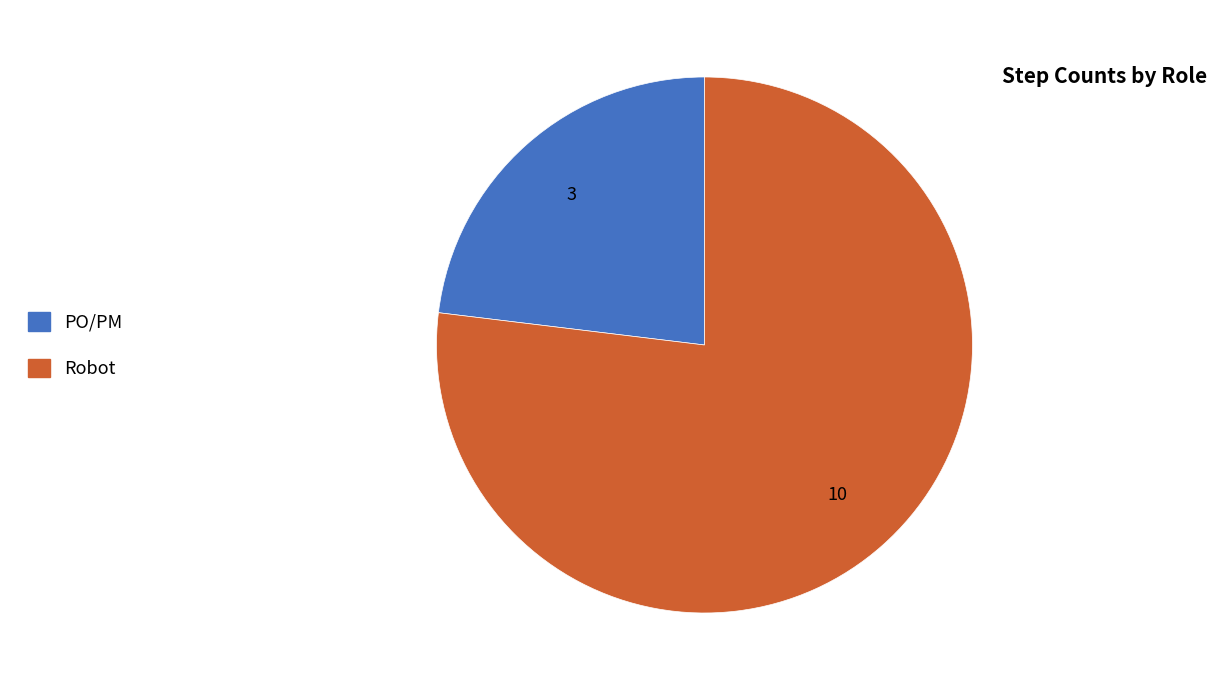

Is there a majority slice in this chart?

Yes